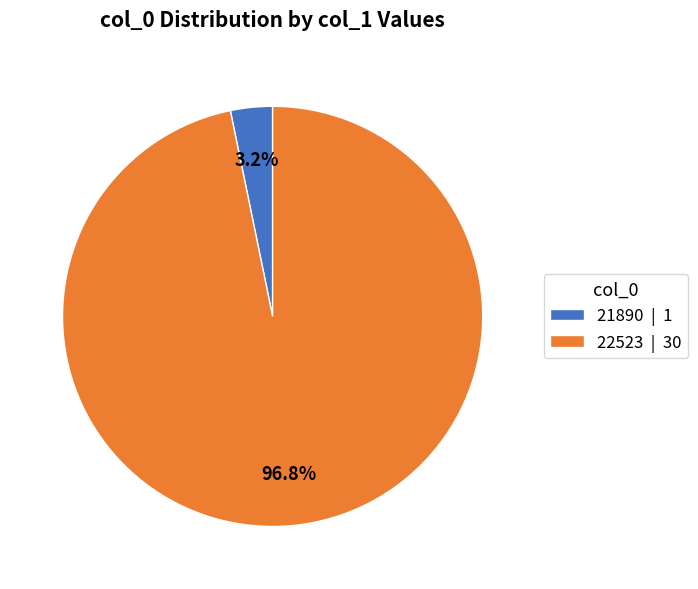

What percentage is the 22523 slice, to the nearest percent?

97%